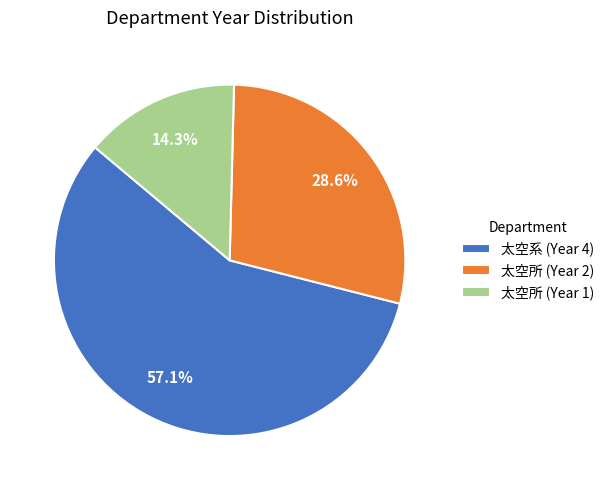

True or false: 太空所 (Year 2) accounts for 29% of the total.

True